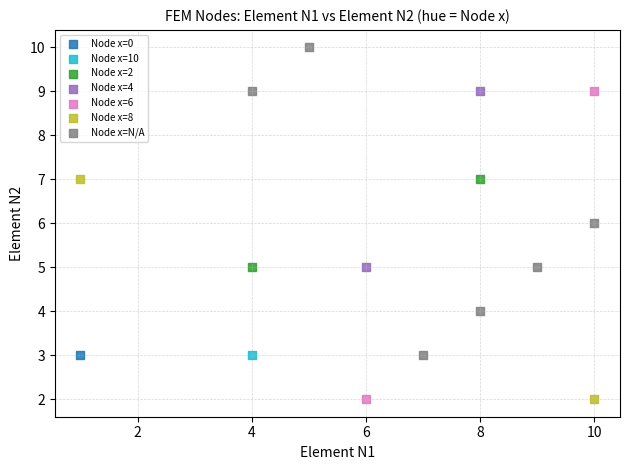

What are all the series names shown in the legend?

Node x=0, Node x=10, Node x=2, Node x=4, Node x=6, Node x=8, Node x=N/A